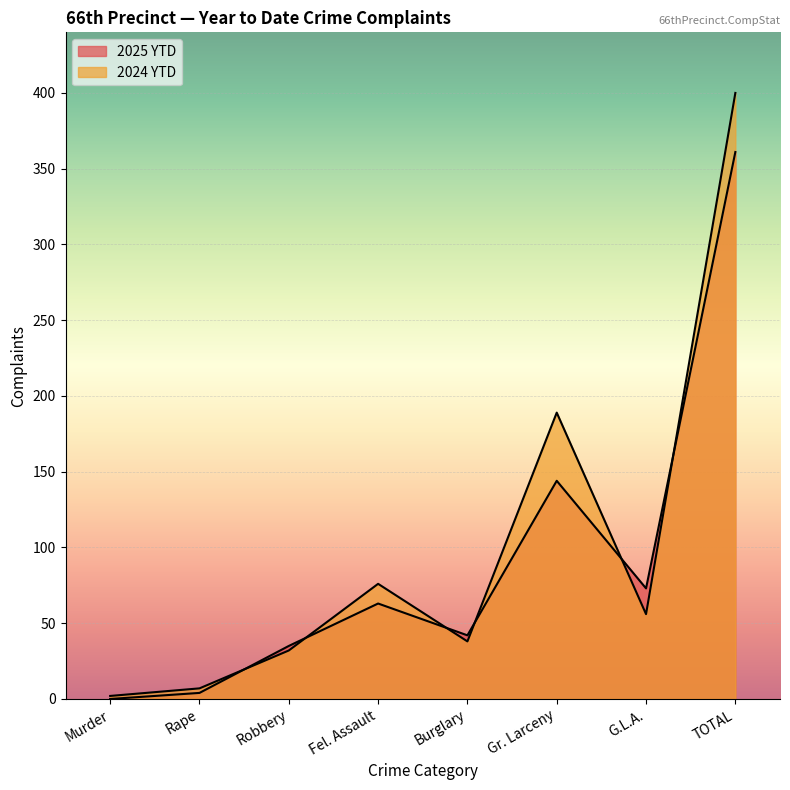

What is the label of the 5th point from the left?

Burglary